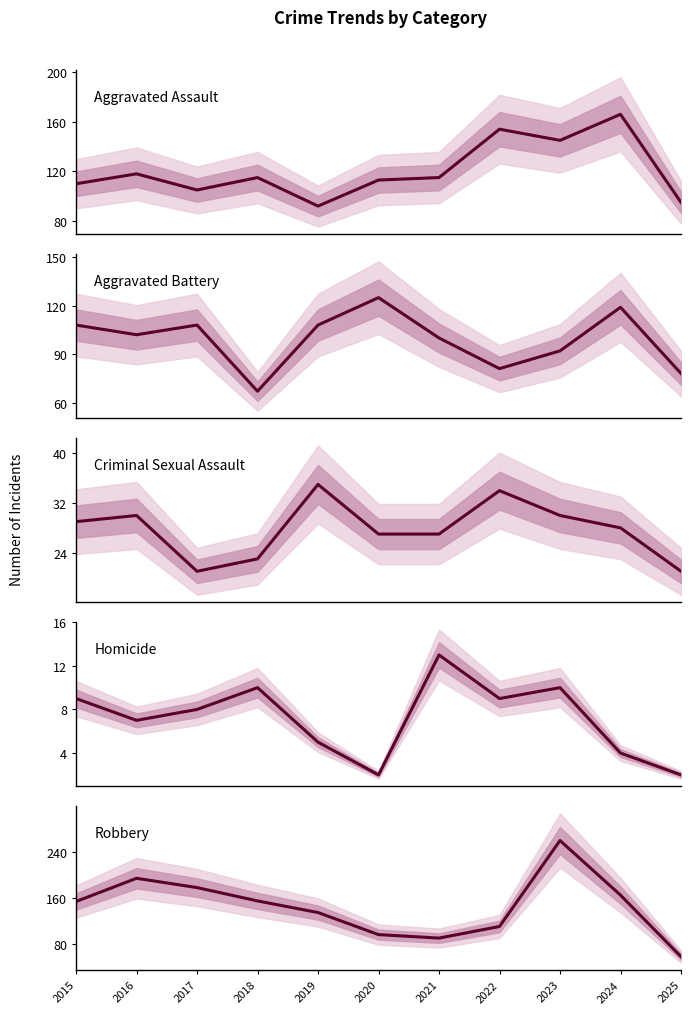

At which label is Criminal Sexual Assault closest to 28?

2024